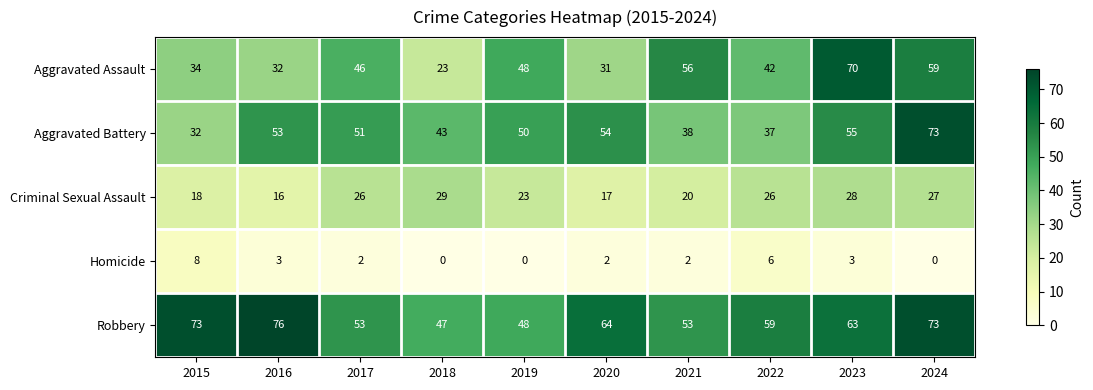

Is it true that Homicide equals 0 at 2019?

True